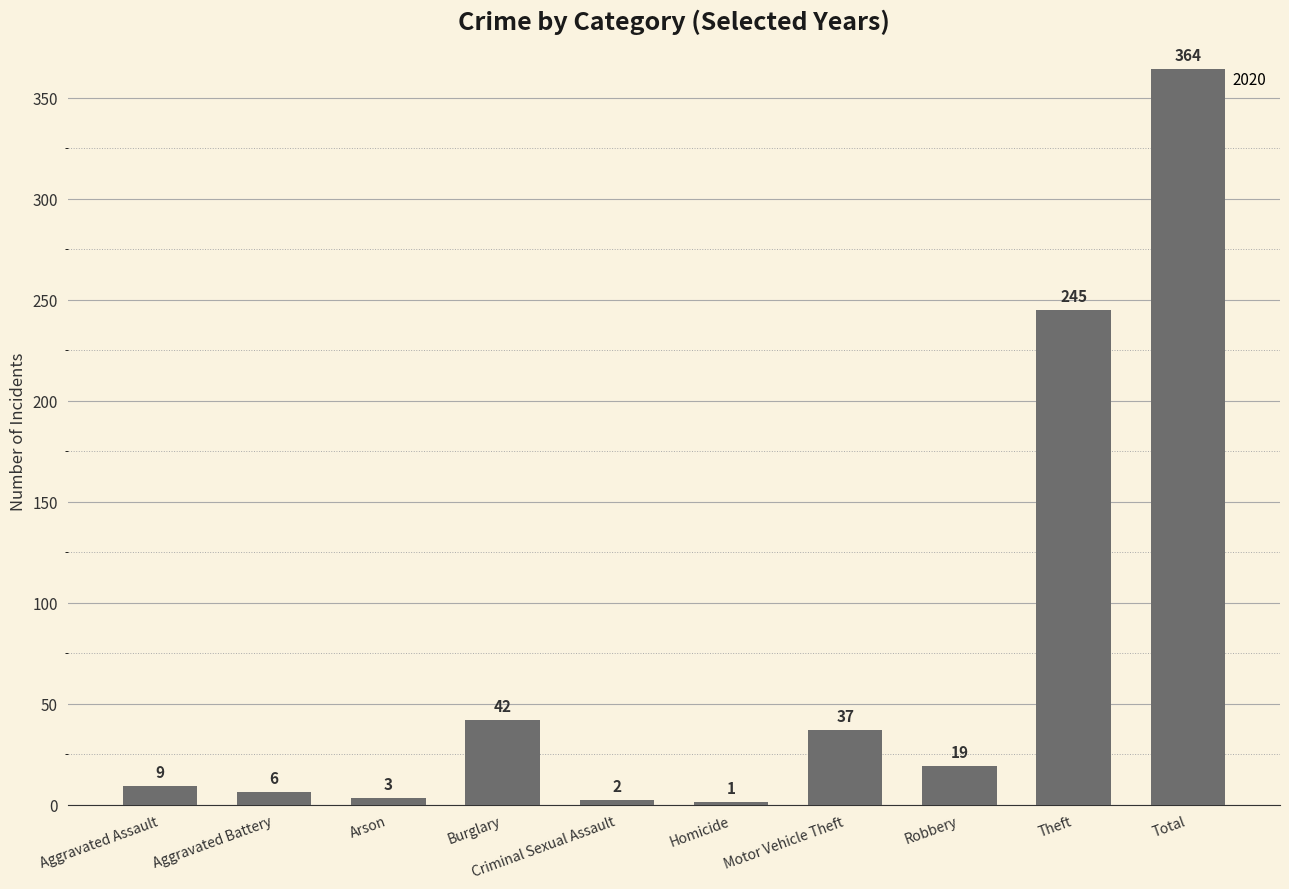

What is the sum of the values at Burglary and Aggravated Assault?

51